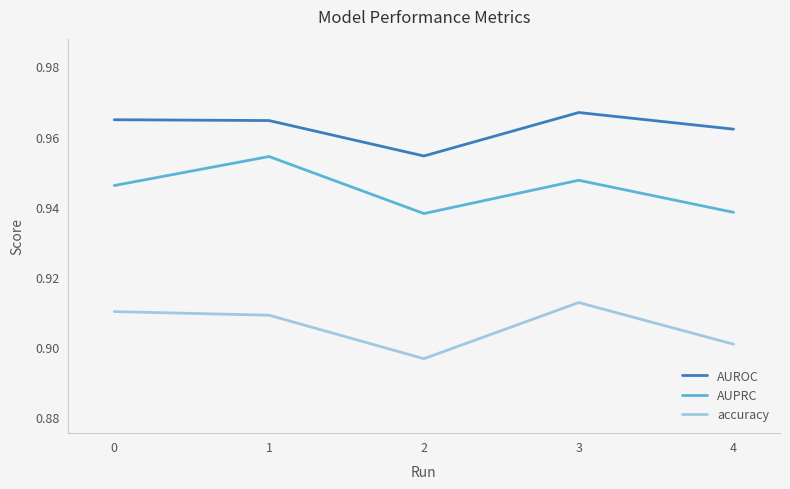

List the series in order of their peak value, highest first.

AUROC, AUPRC, accuracy